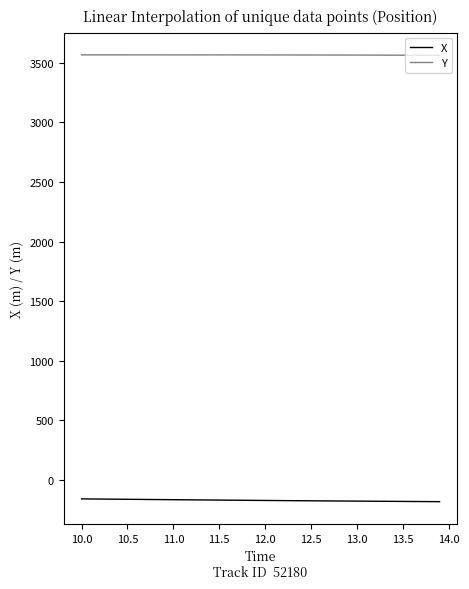

Which series has the largest total across all categories?

Y